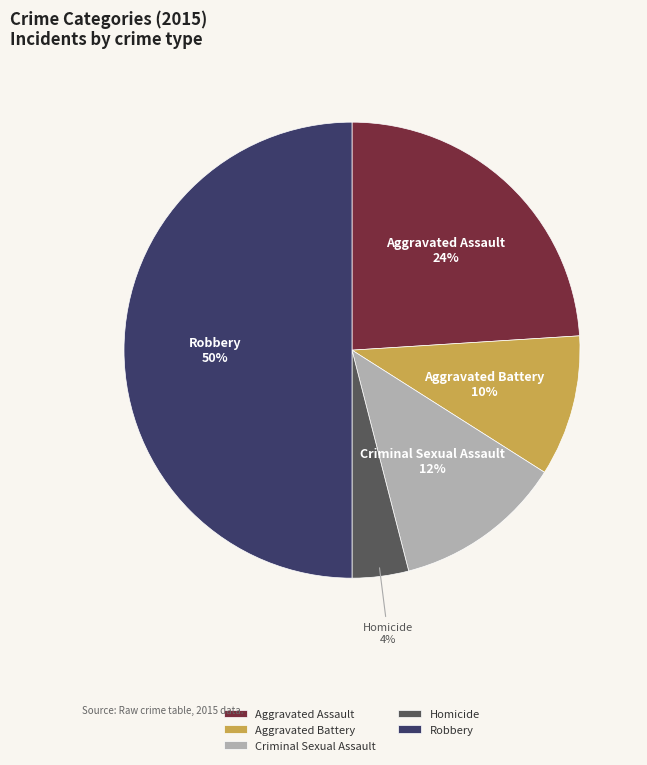

Count the number of slices in the pie.

5